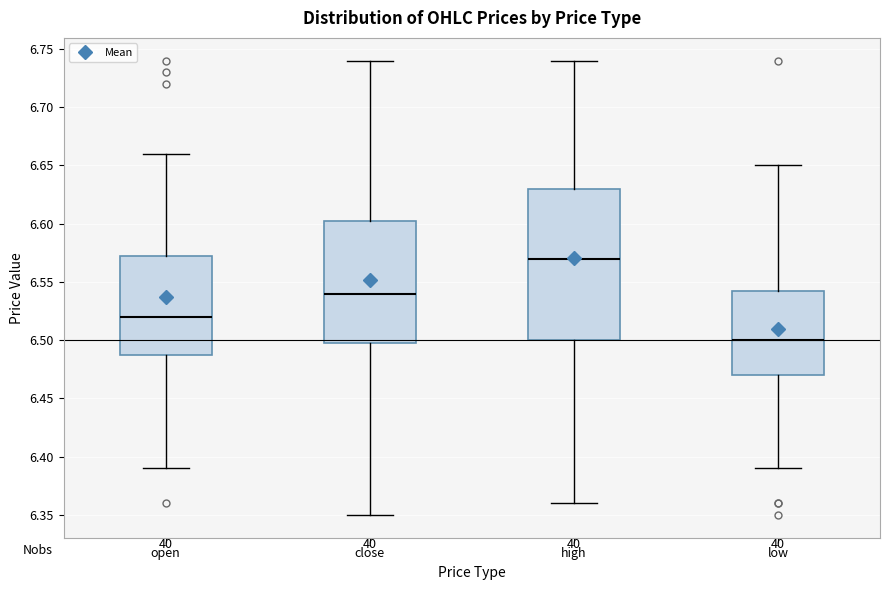

Where does the lower whisker of the box for open end on the y-axis? The values are not printed on the chart, so give them approximately, as read against the axis.

6.390